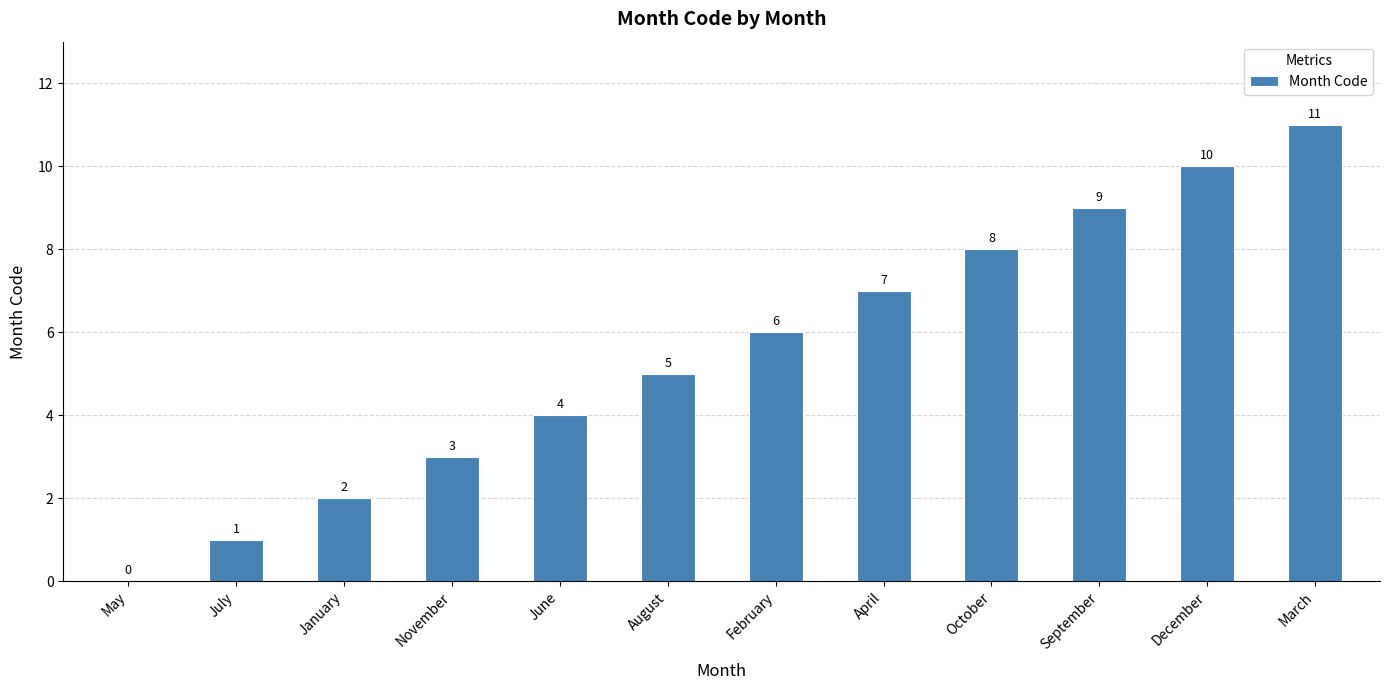

Reading right to left, list all the values displayed in this chart.

March=11	December=10	September=9	October=8	April=7	February=6	August=5	June=4	November=3	January=2	July=1	May=0